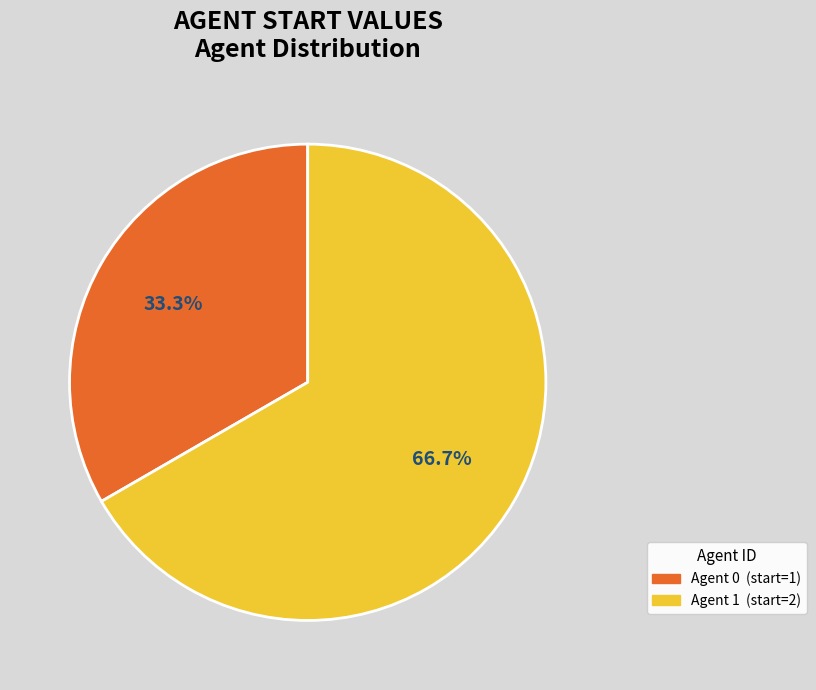

Is there a majority slice in this chart?

Yes